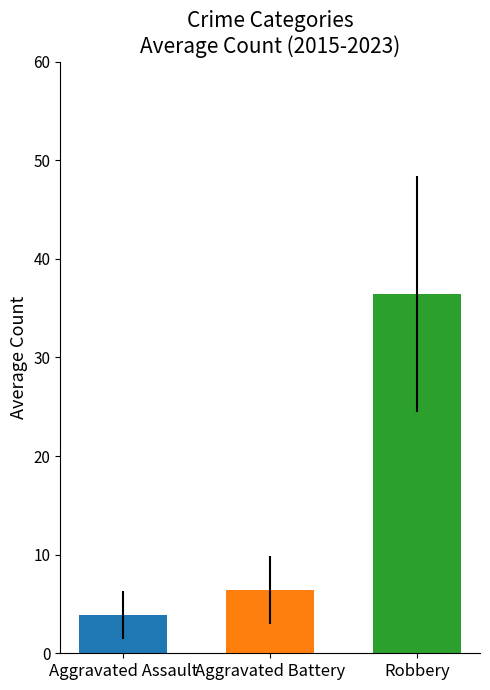

What is the minimum value shown in the chart?

3.9